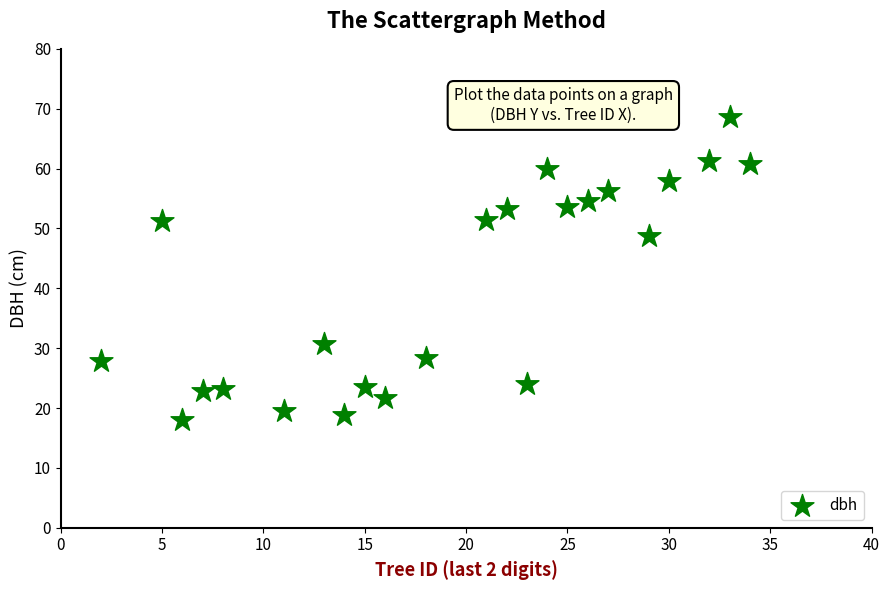

What is the range of X values (max minus min)?

32.0